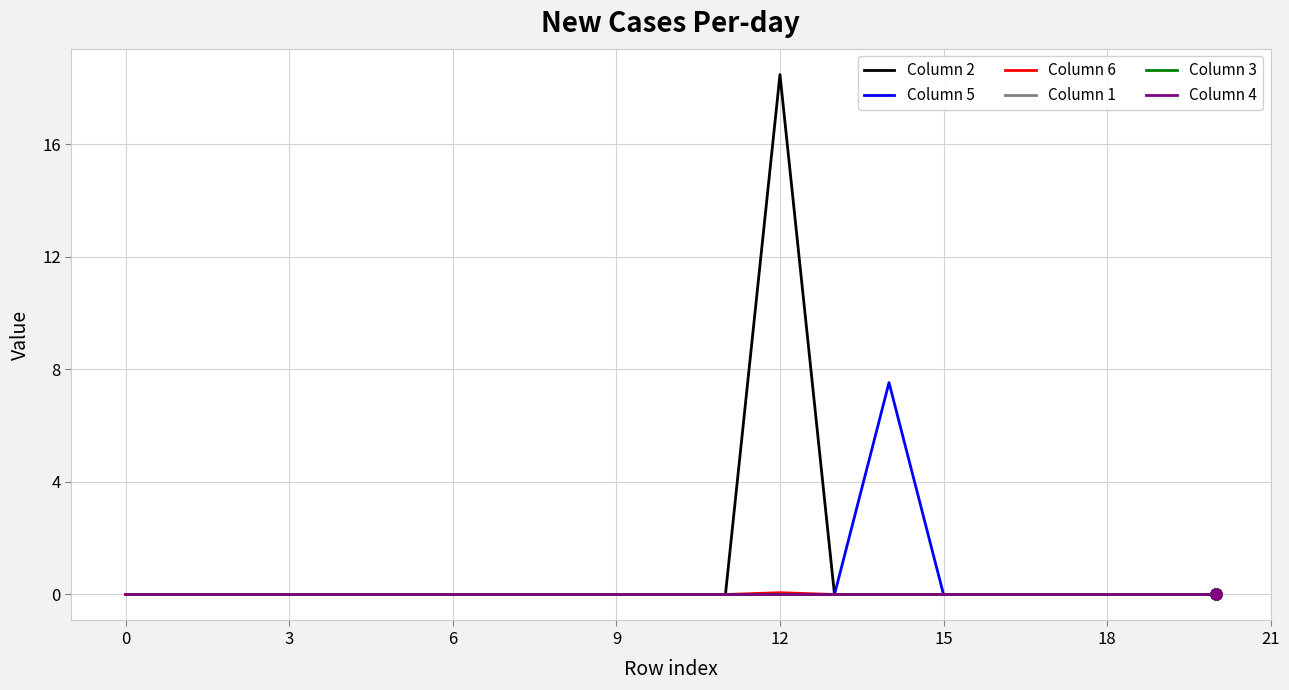

At which category does Column 6 reach its first local peak?

12